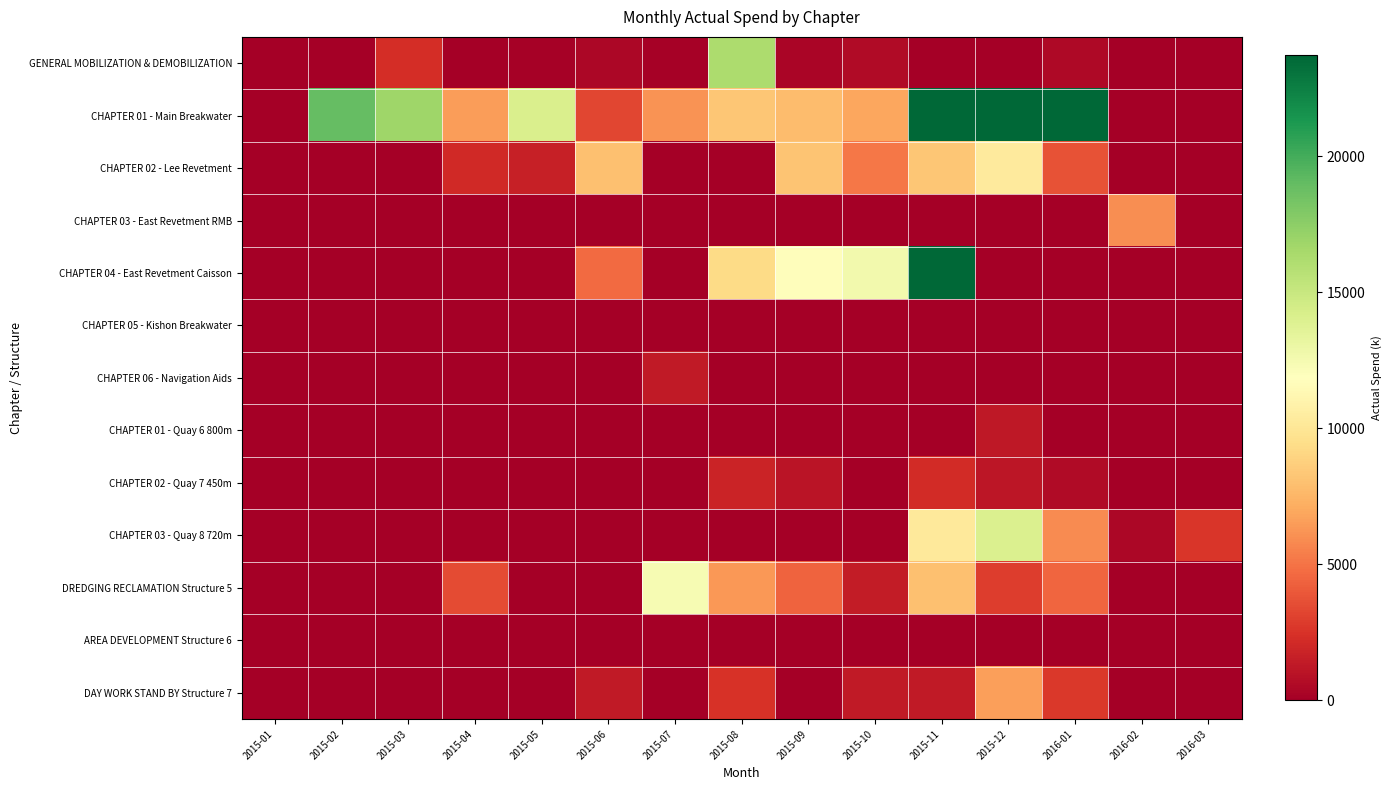

At how many categories does at least one series exceed 17363?

4